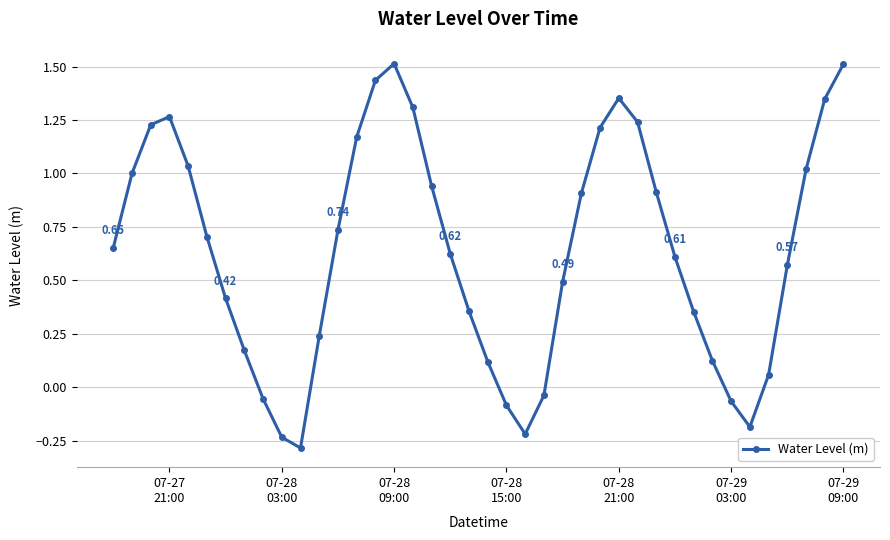

What is the difference between the maximum and minimum values?

1.8